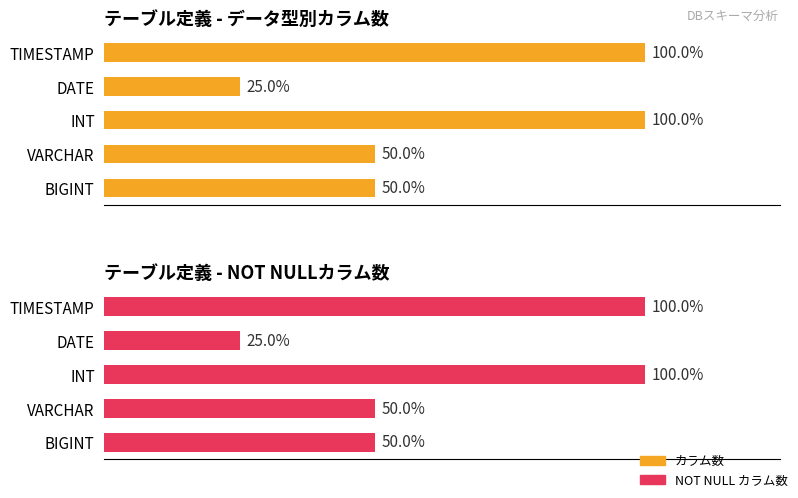

At how many categories does at least one series exceed 1?

4